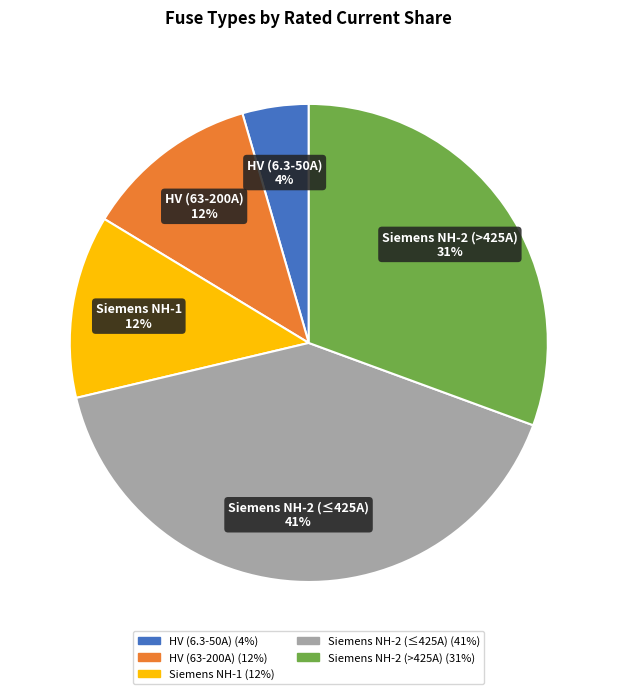

Does any single category account for the majority?

No